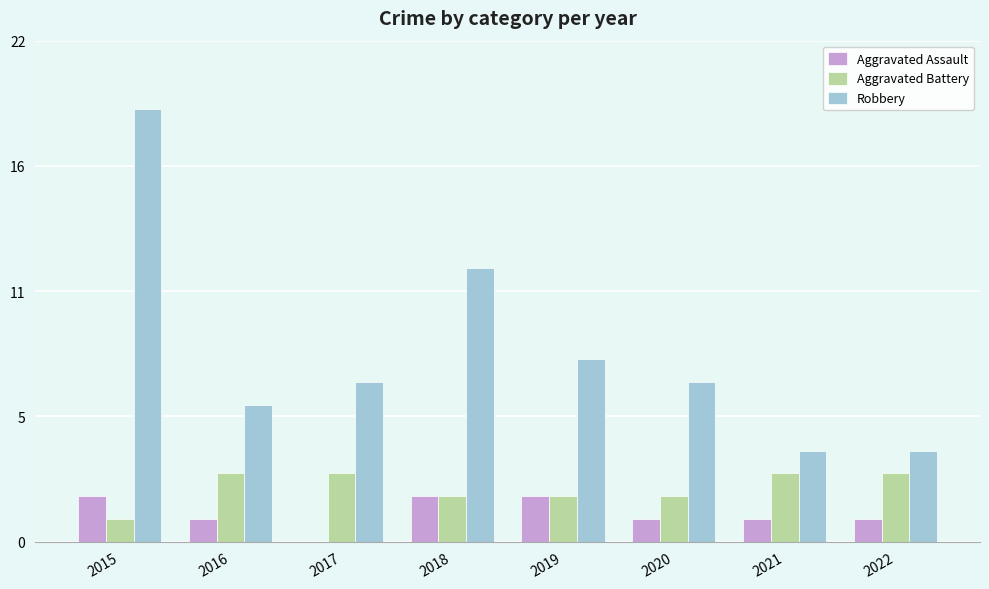

At which category is the sum across all series the highest?

2015